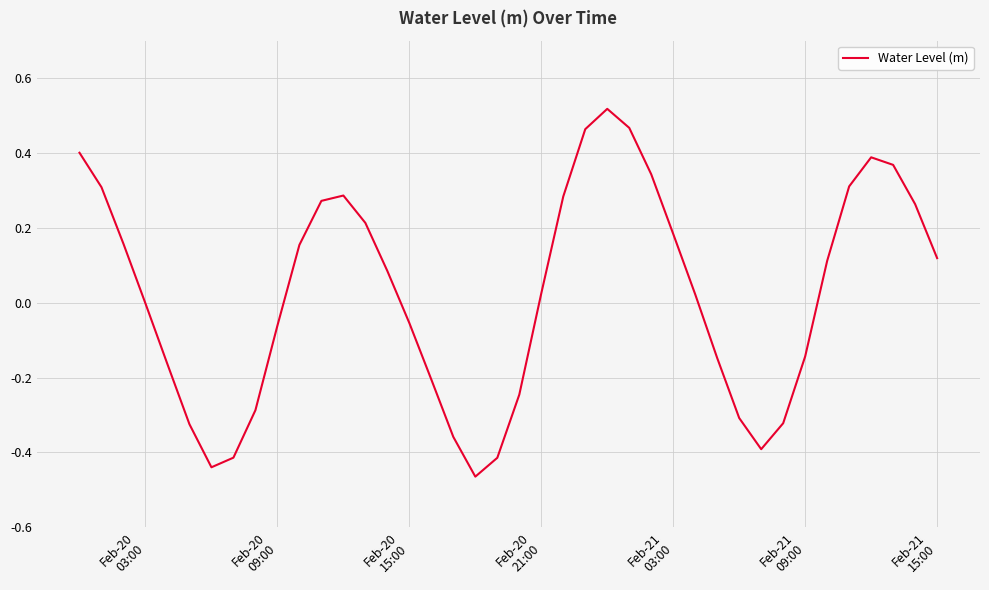

Does the chart display data point markers on the line(s)?

No